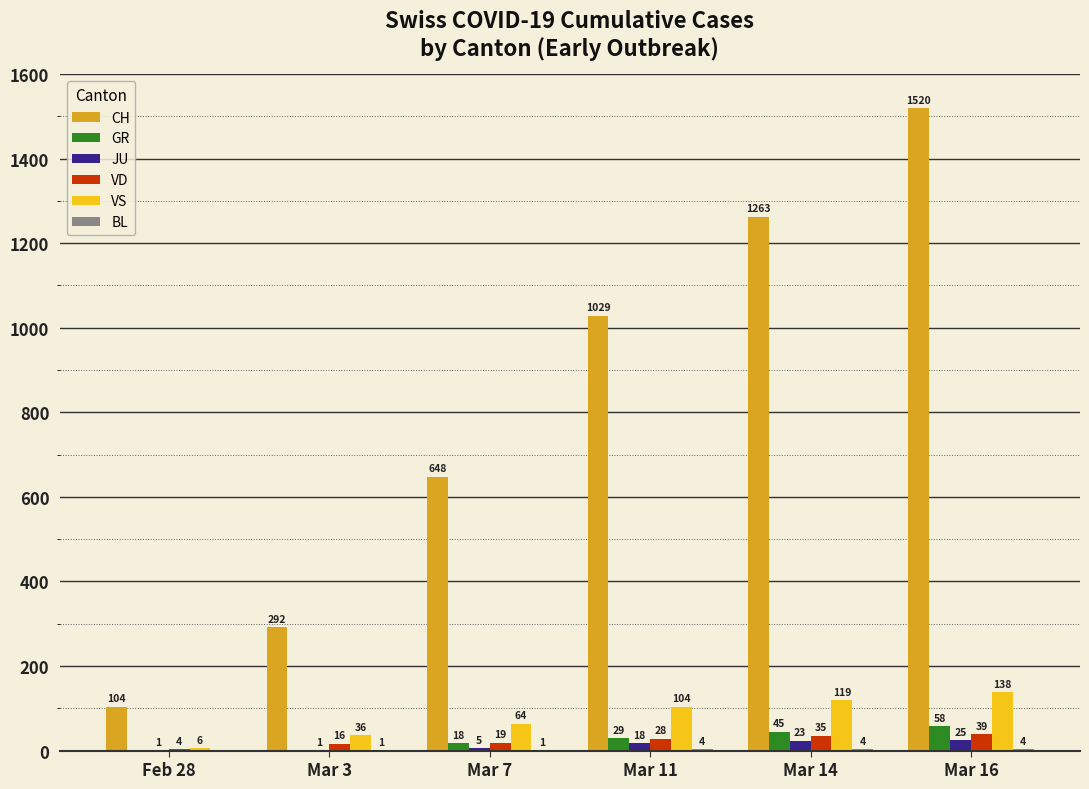

Between Mar 7 and Mar 14, which series saw the biggest shift?

CH